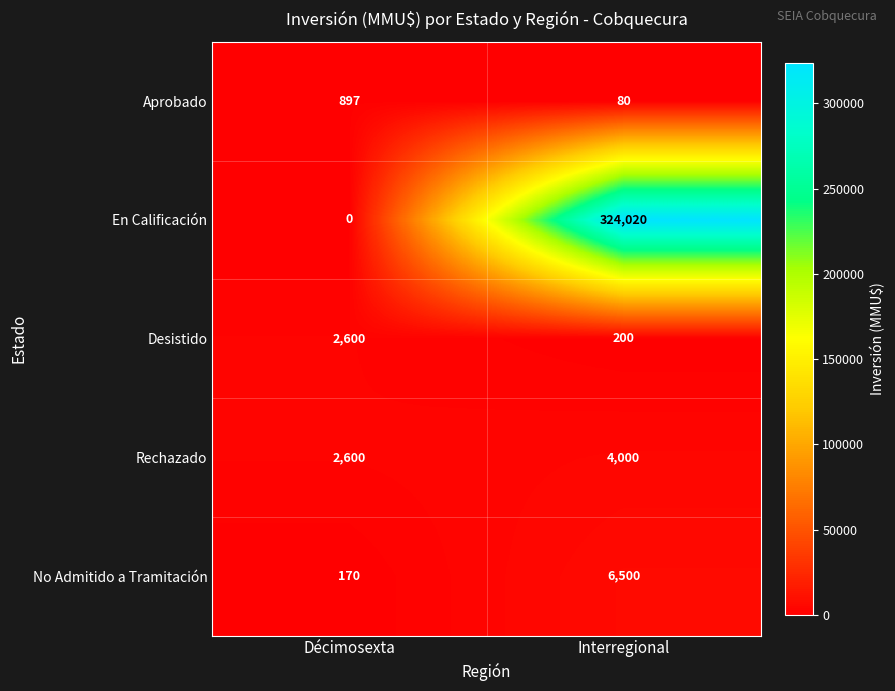

What is the difference between the maximum and minimum values in the Rechazado series?

1400